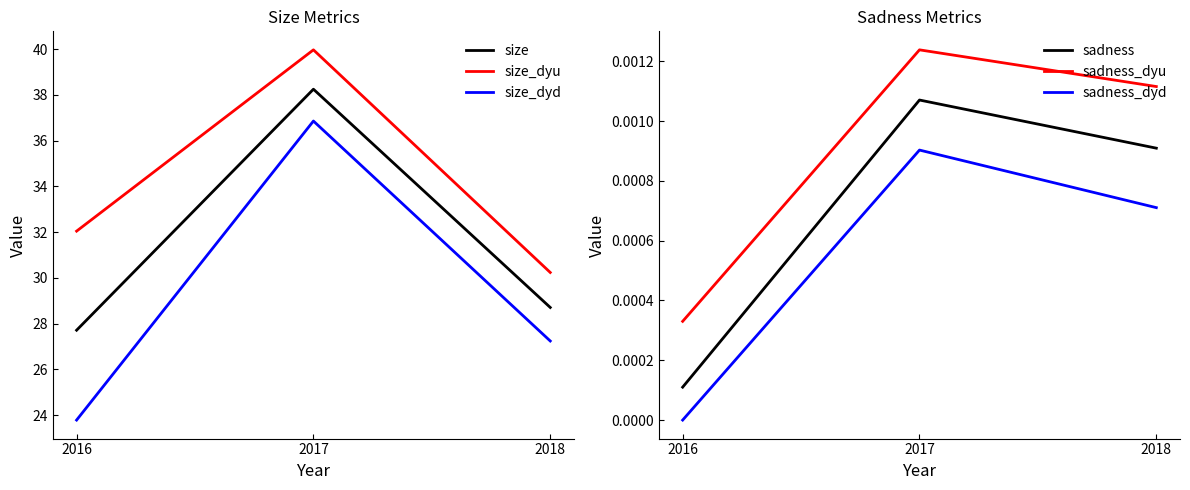

Where is sadness_dyd nearest to the value 0?

2016